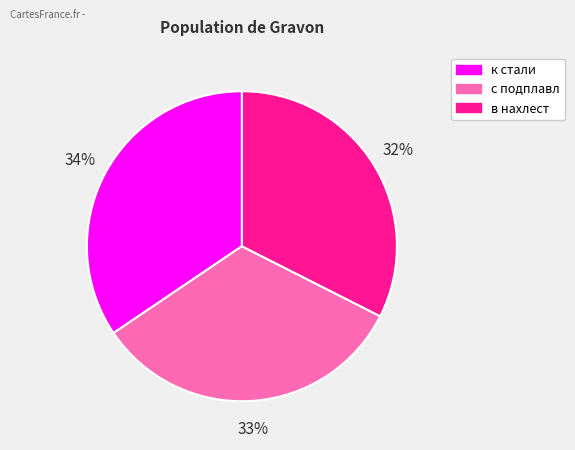

The к стали slice represents 28% of the pie. True or false?

False